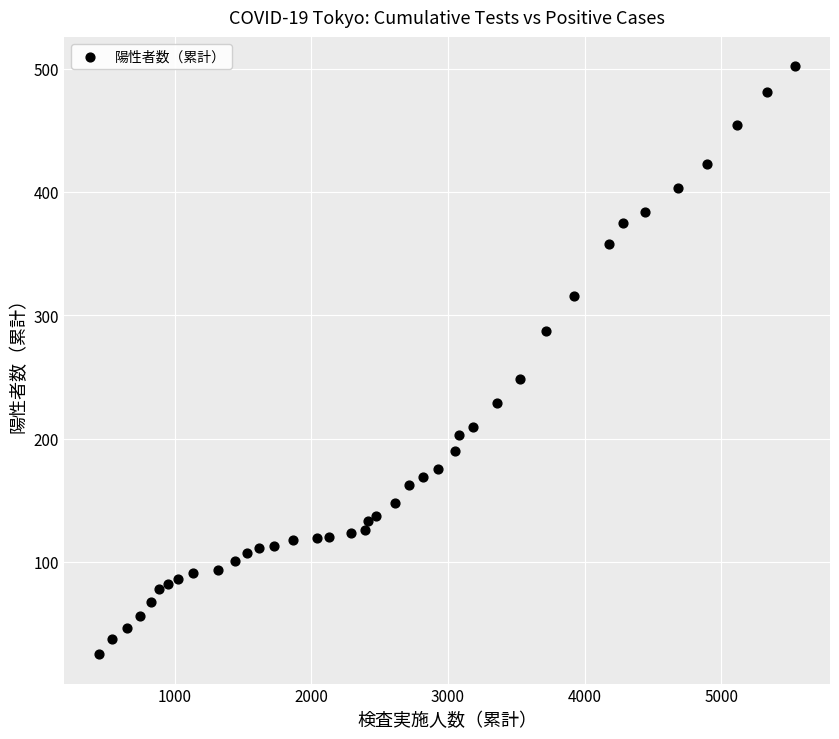

What is the range of Y values (max minus min)?

477